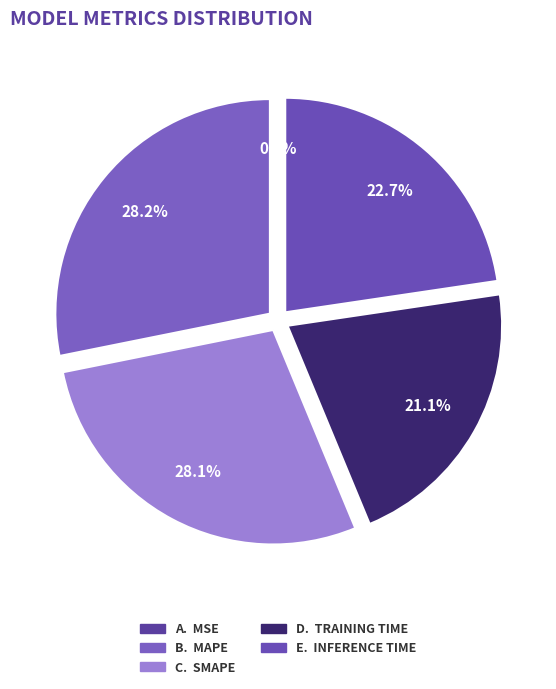

Count the number of slices in the pie.

5